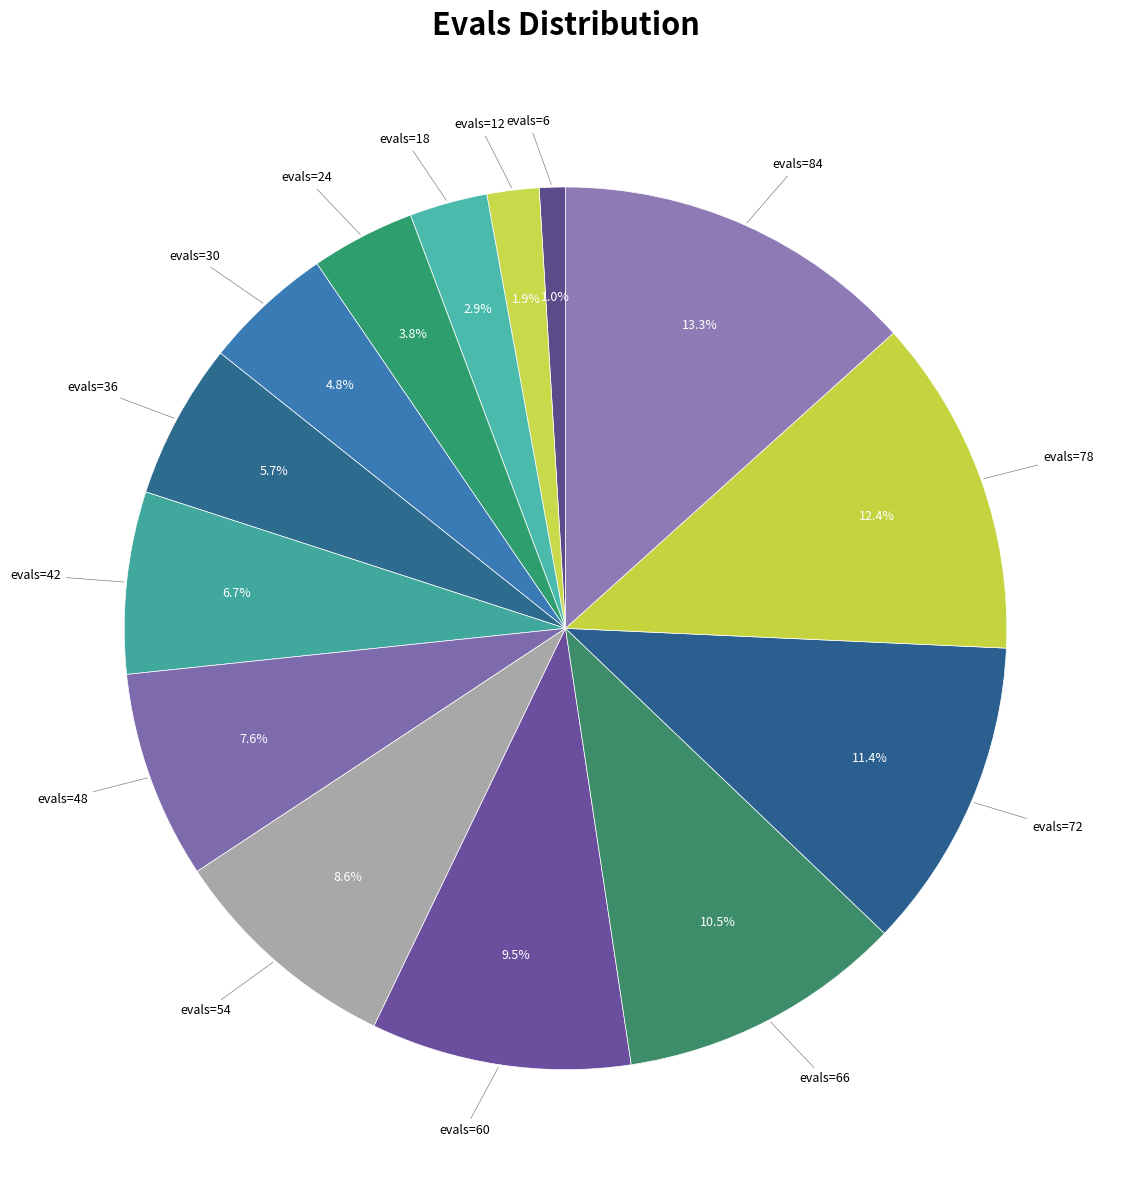

How many slices are in this pie chart?

14